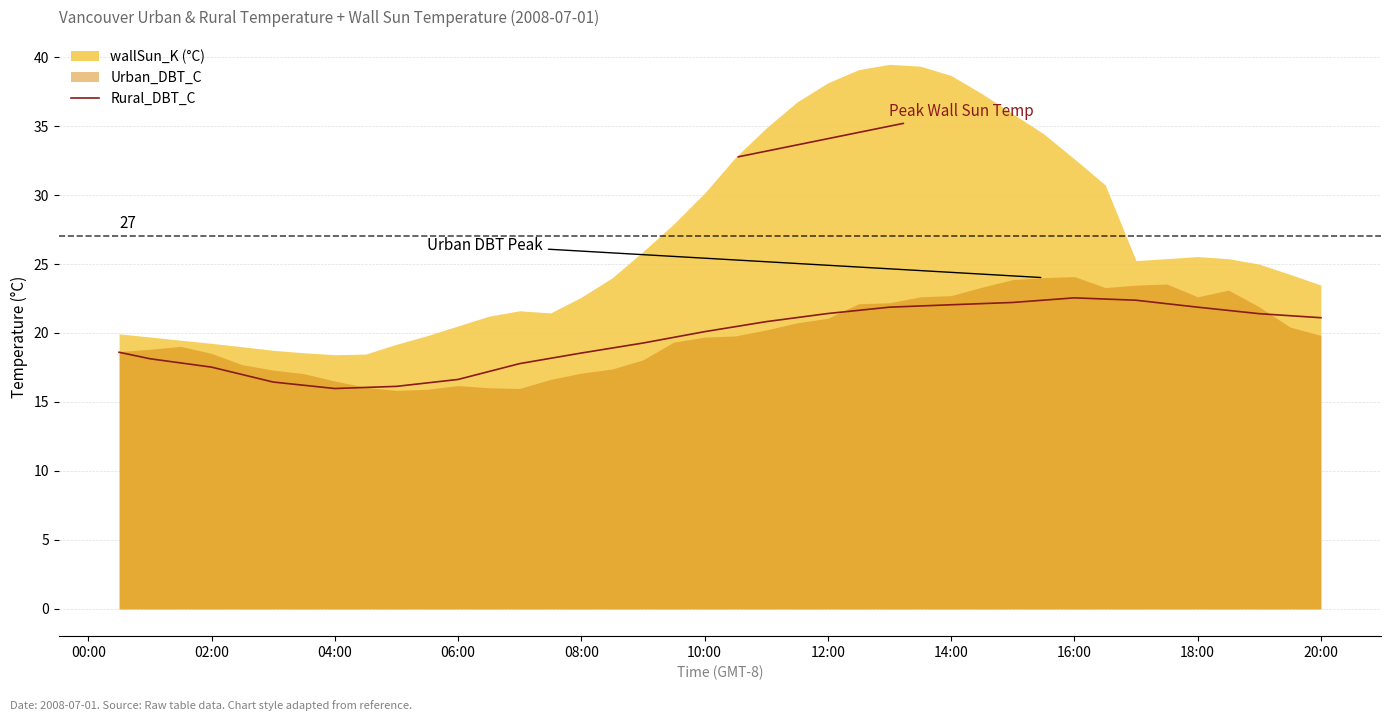

The value of Rural_DBT_C at 02:00 is 17.5. True or false?

True